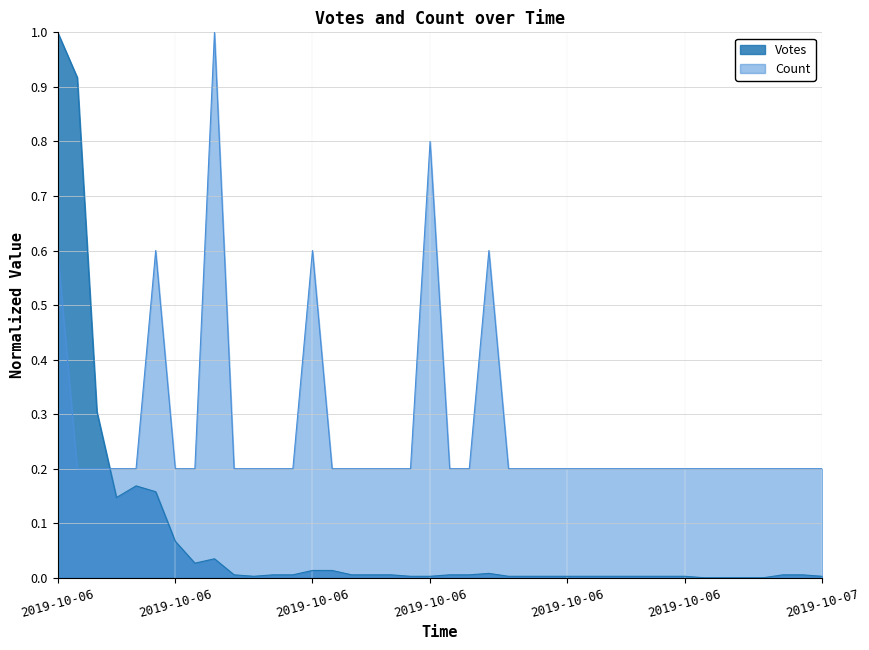

Does the chart have visible grid lines?

Yes